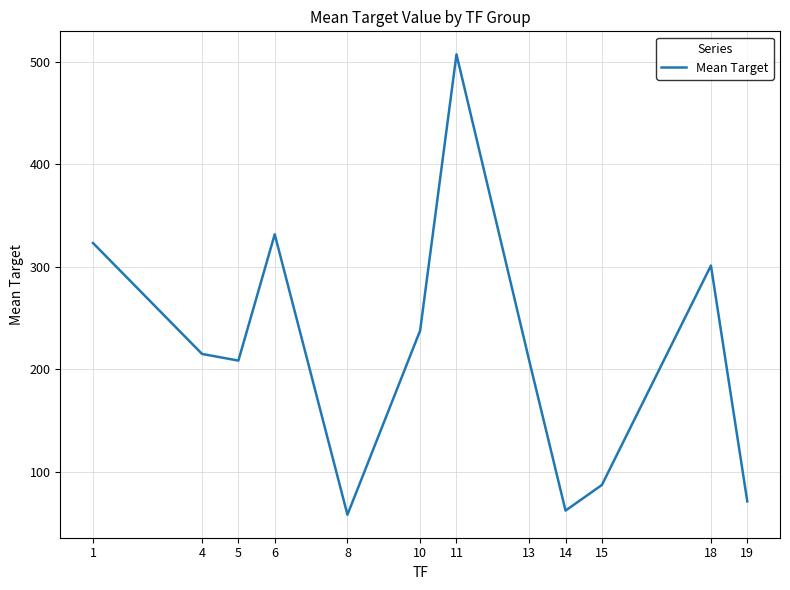

How many lines are shown in the chart?

1